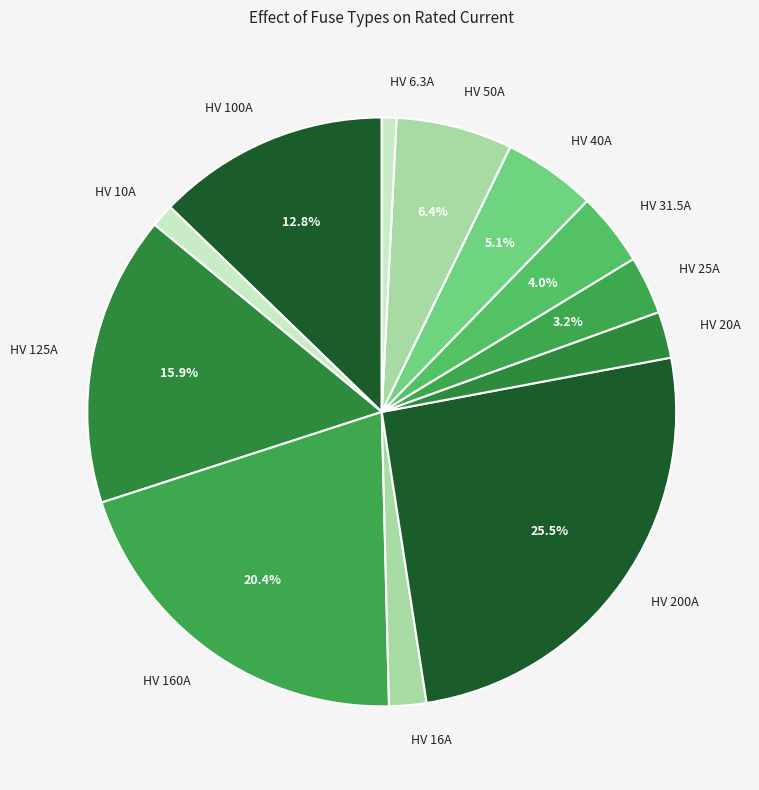

Is HV 160A the majority of the pie?

No